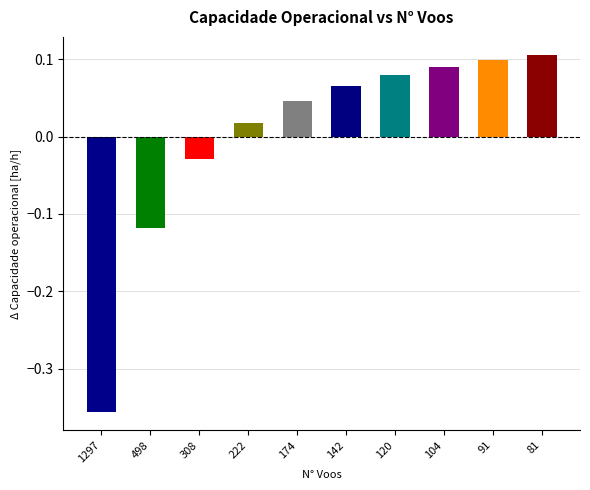

The chart shows a value of 0.1 at 91. True or false?

True